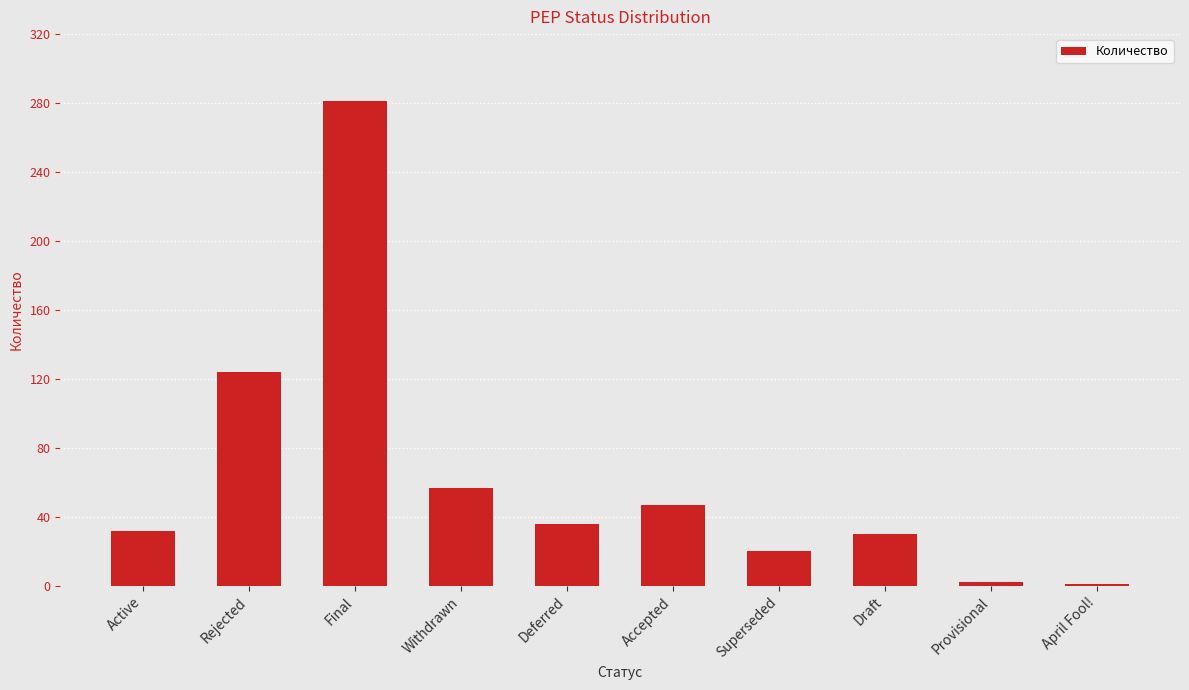

The chart shows a value of 24 at Accepted. True or false?

False